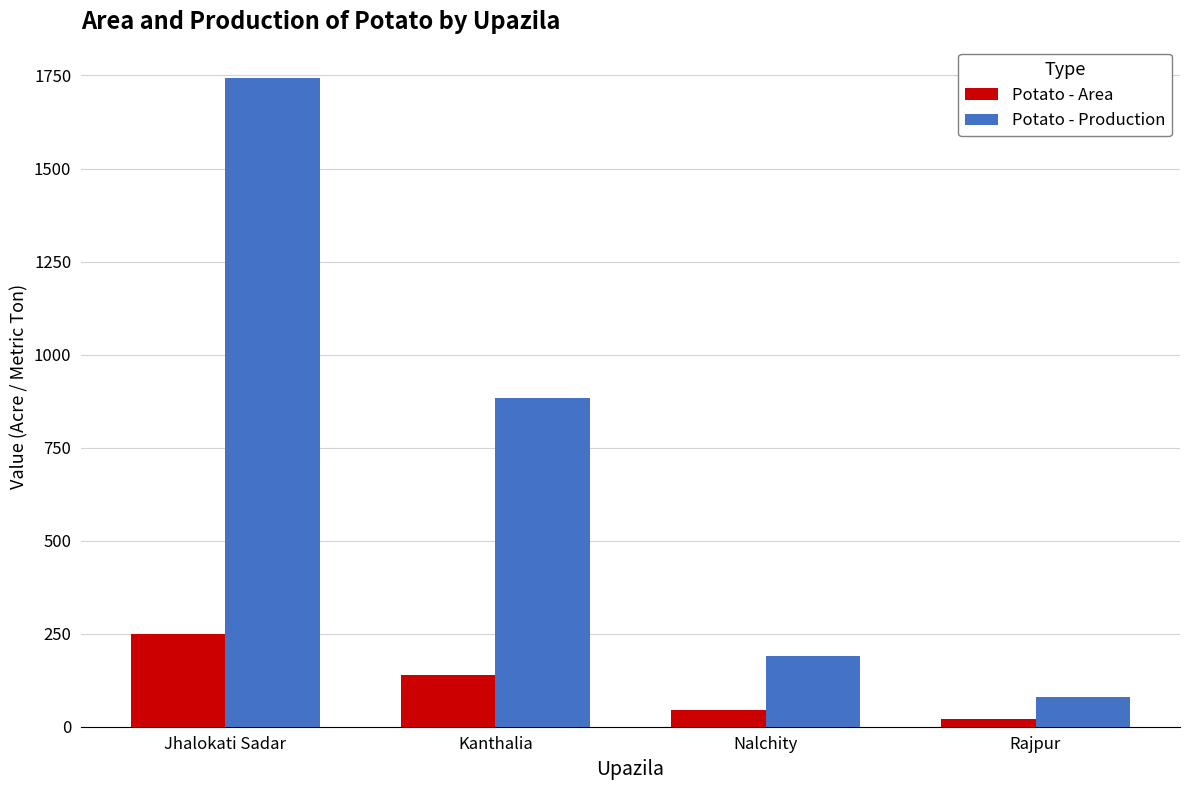

What is the total value across all series at Nalchity?

234